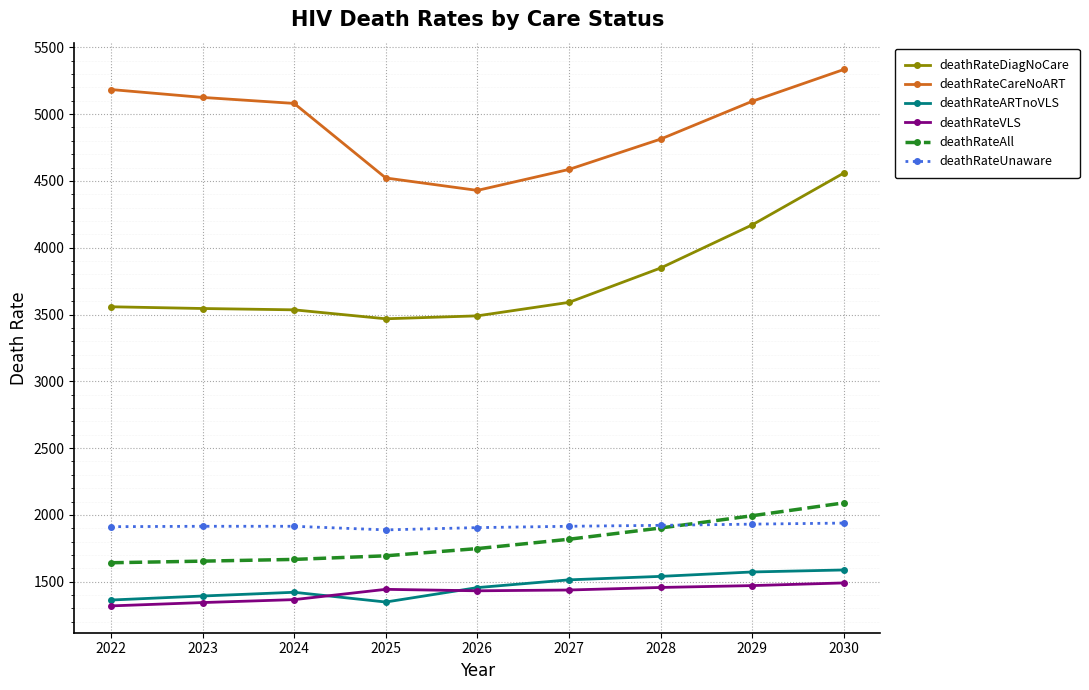

What is the value of the deathRateCareNoART point at the 5th from the left?

4429